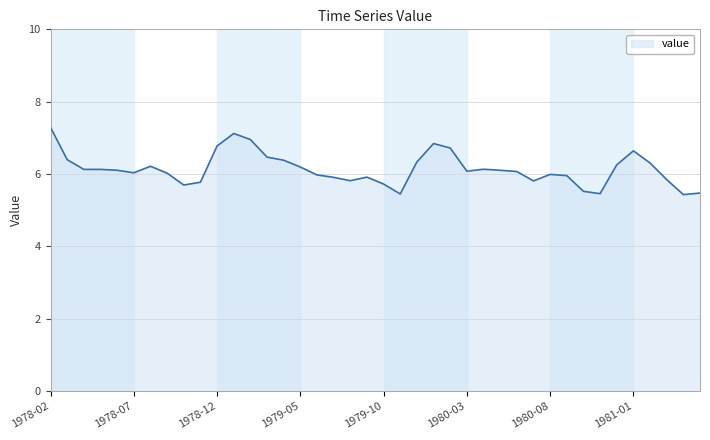

What is the minimum value shown in the chart?

5.4